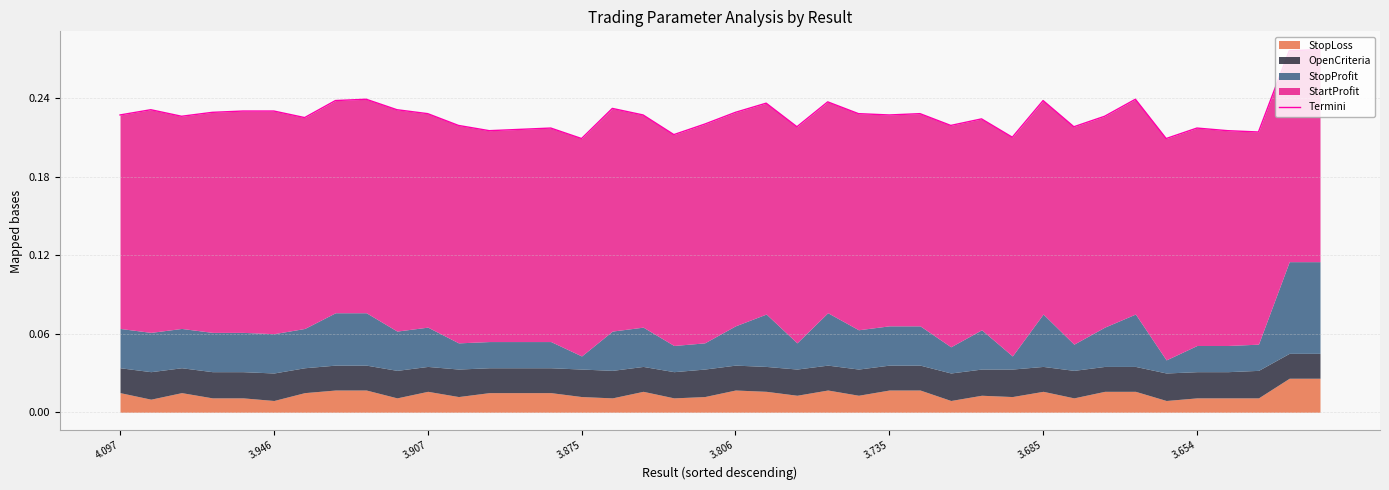

Between 21 and 24, which is larger?

21